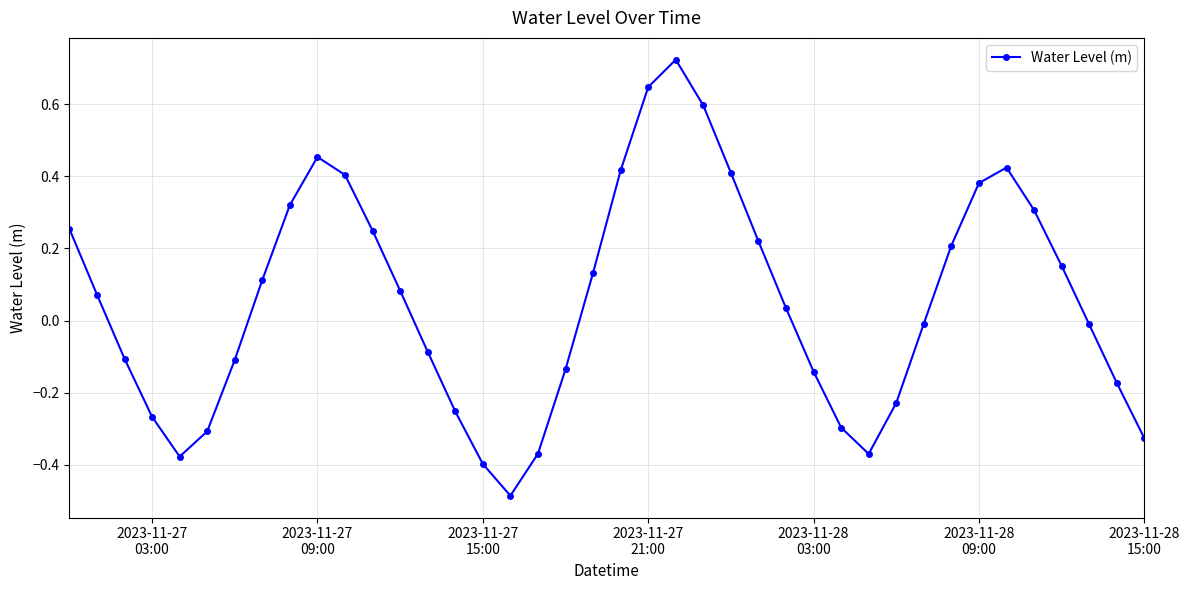

What is the difference between the second highest and minimum values?

1.1